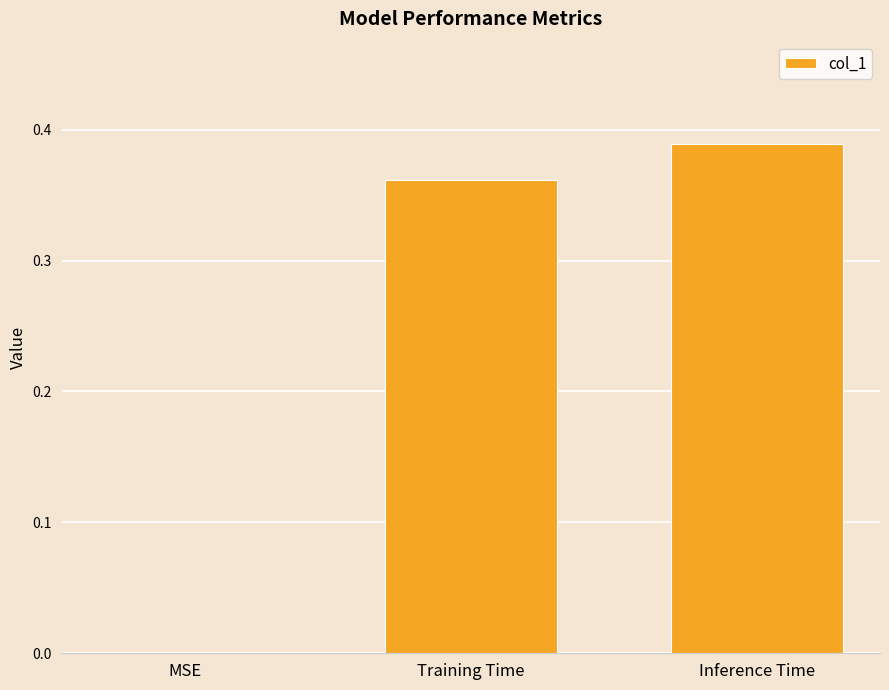

True or false: the data shows -0.2 at MSE.

False